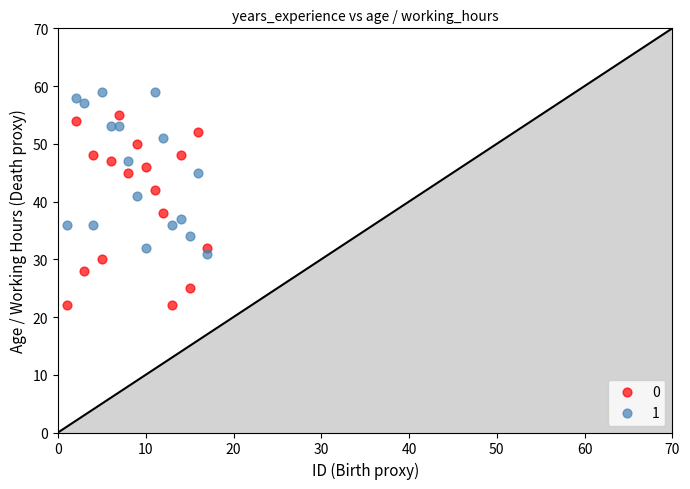

Which series reaches the minimum Y coordinate?

0